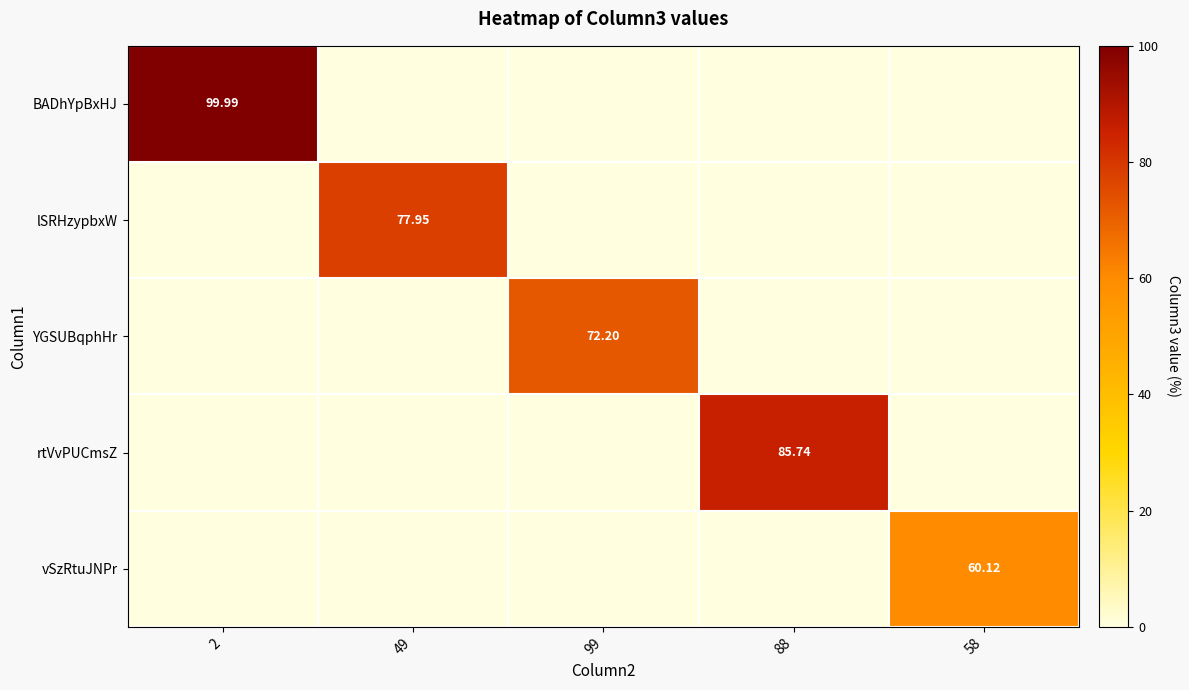

At which category does the chart reach its minimum across all series?

49